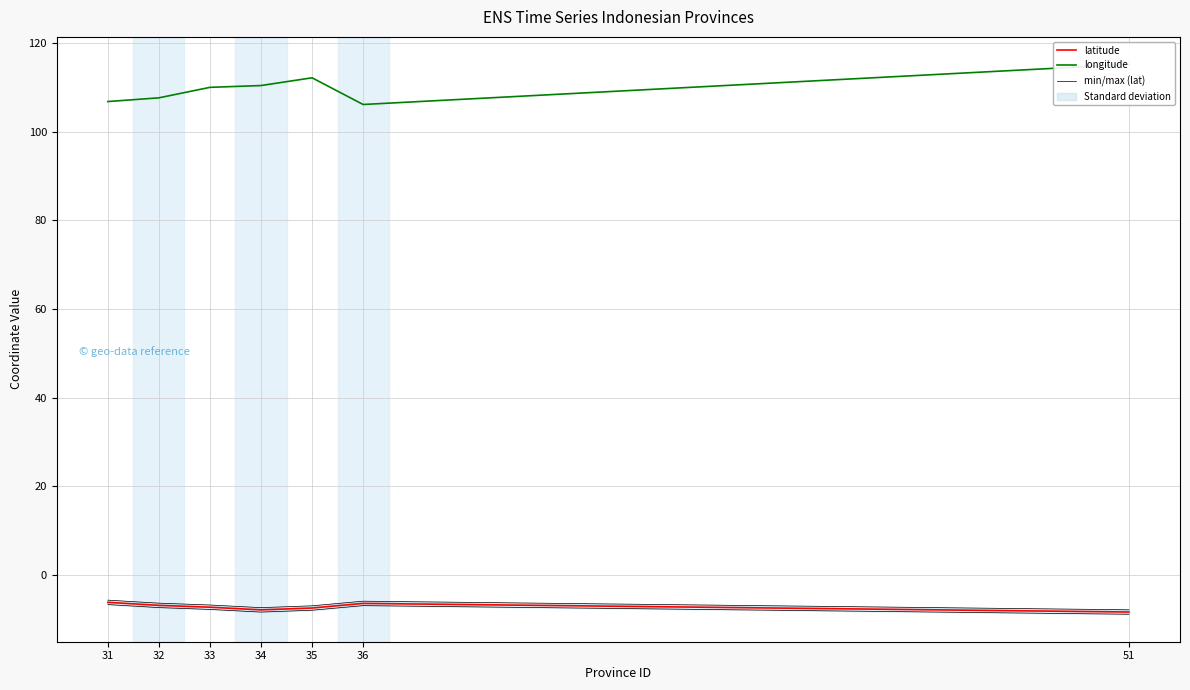

Rank the categories by min/max (lat) value from highest to lowest.

31, 36, 32, 33, 35, 34, 51